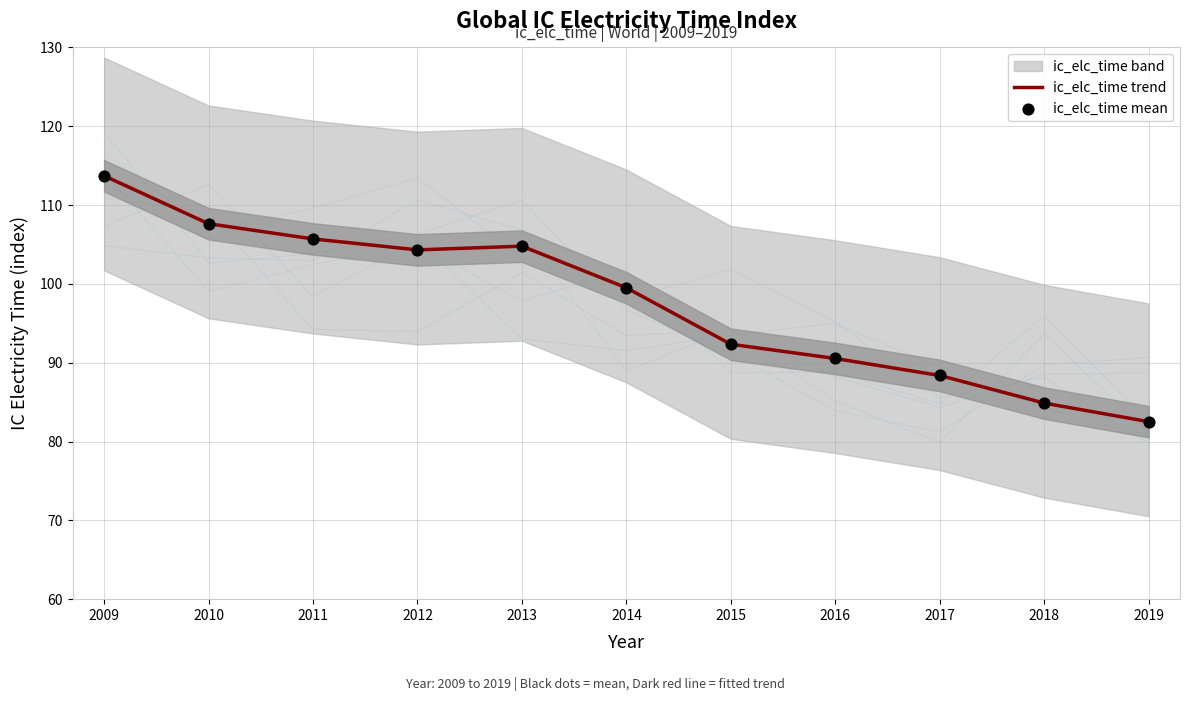

At which label is ic_elc_time trend closest to 98?

2014